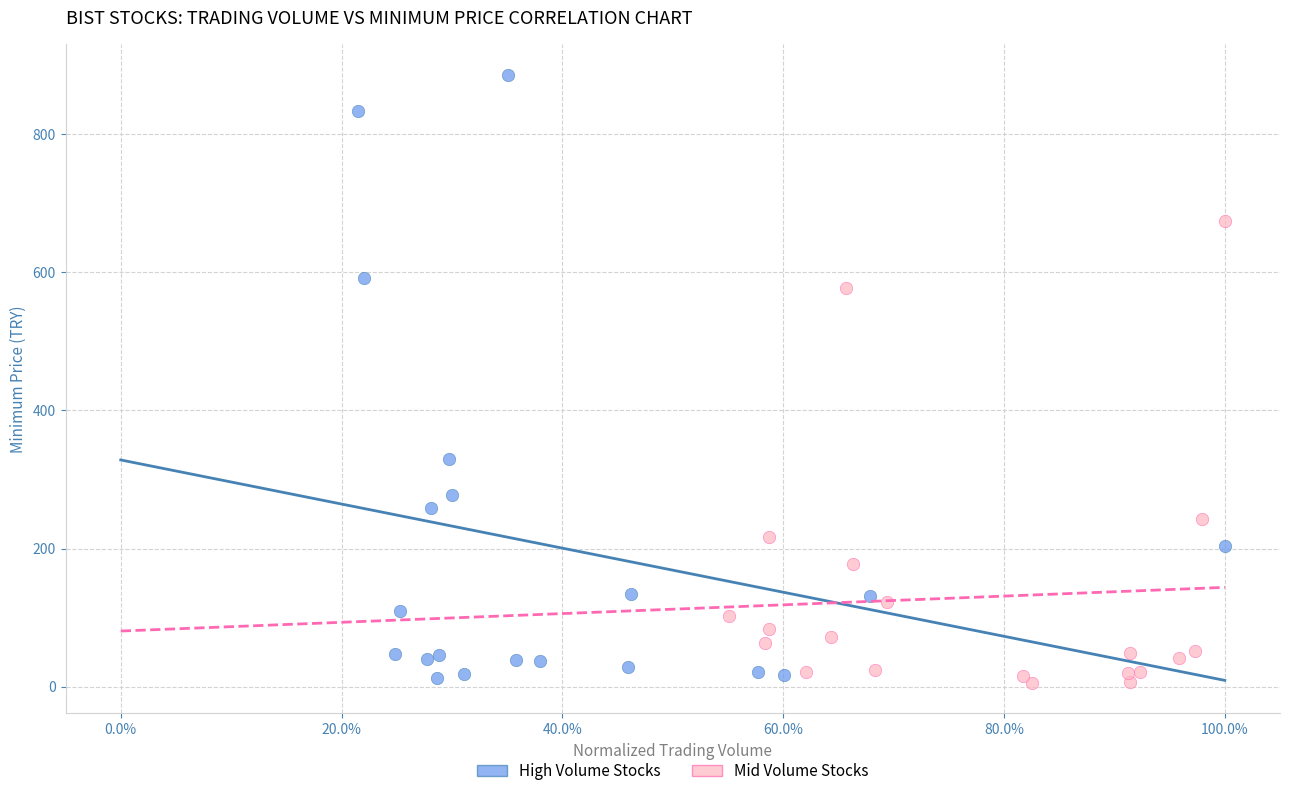

Which series contains the highest Y value?

High Volume Stocks